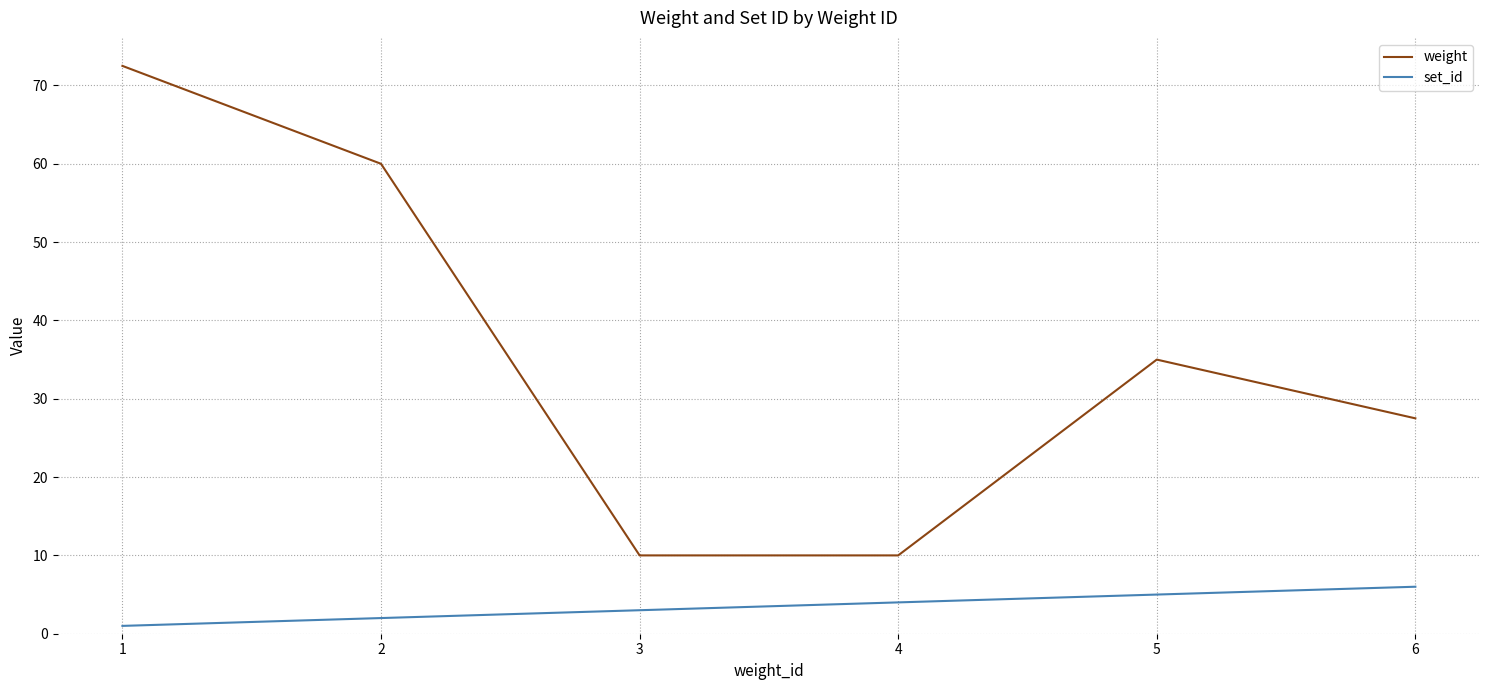

What is the total value across all series at 1?

73.5